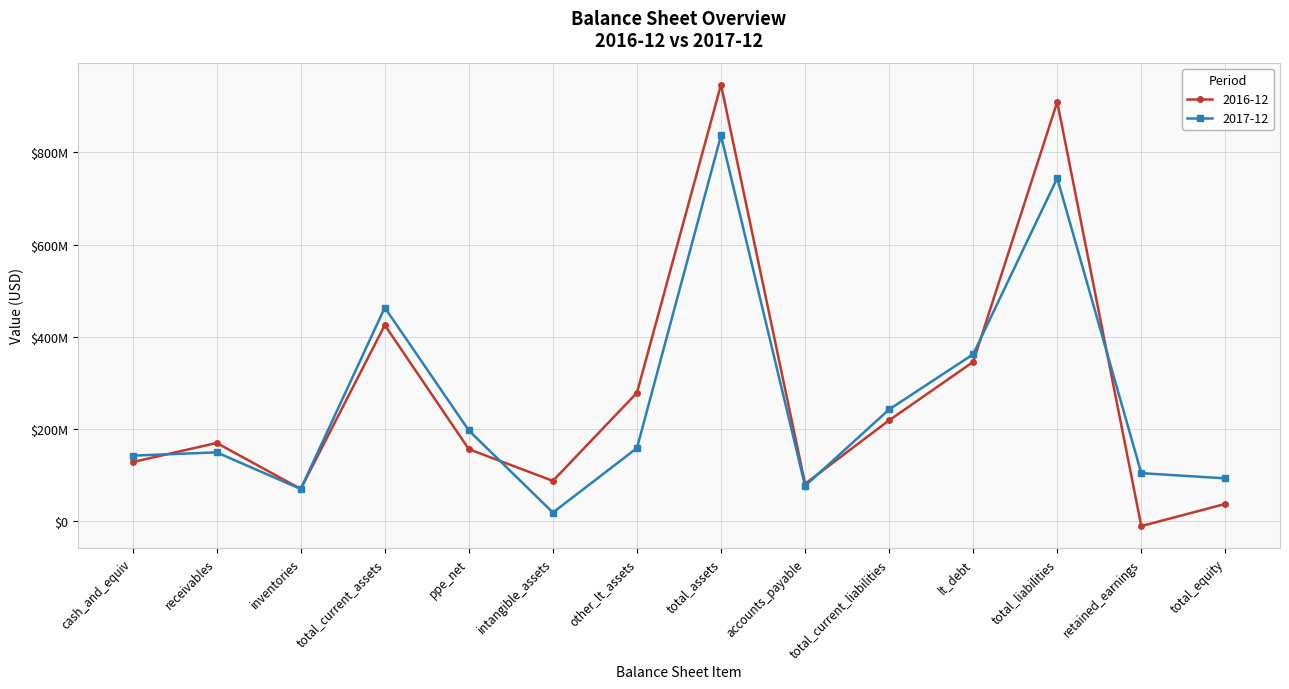

What are all the series names shown in the legend?

2016-12, 2017-12